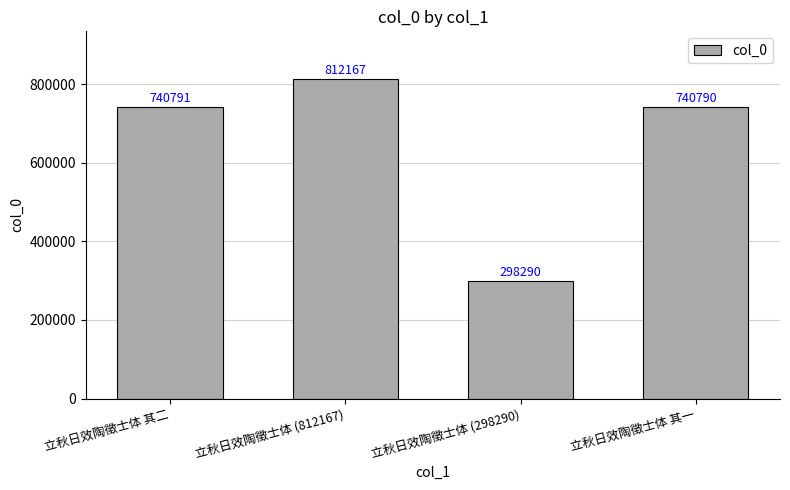

What is the label of the 2nd bar from the left?

立秋日效陶徵士体 (812167)